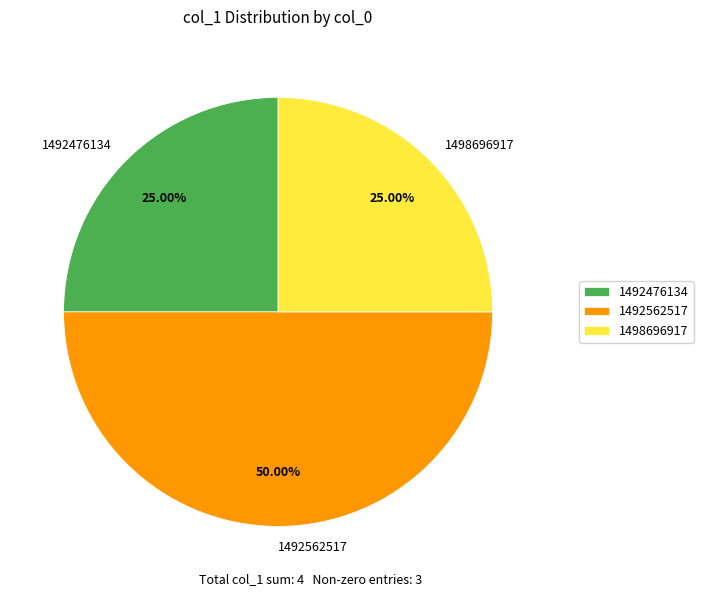

How many segments does this pie chart have?

3